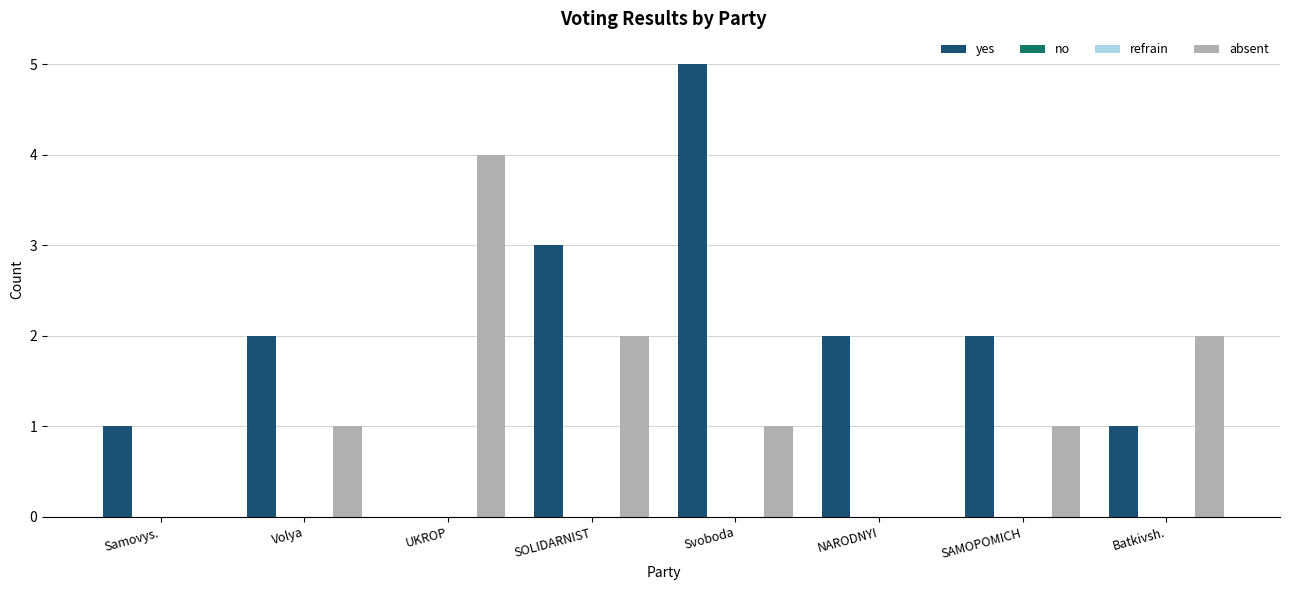

What is the difference between the second highest and minimum values in the absent series?

2